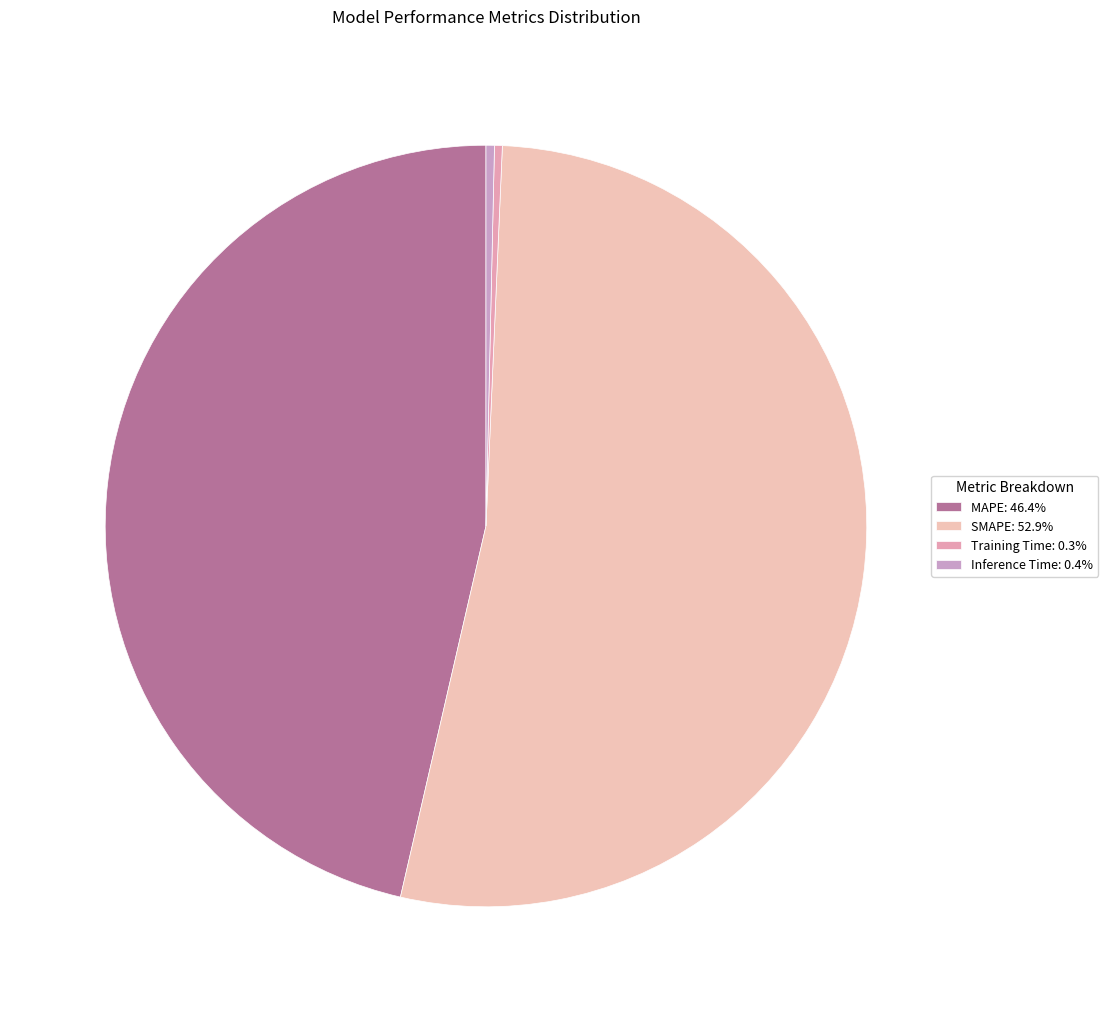

Which slice is the largest?

SMAPE